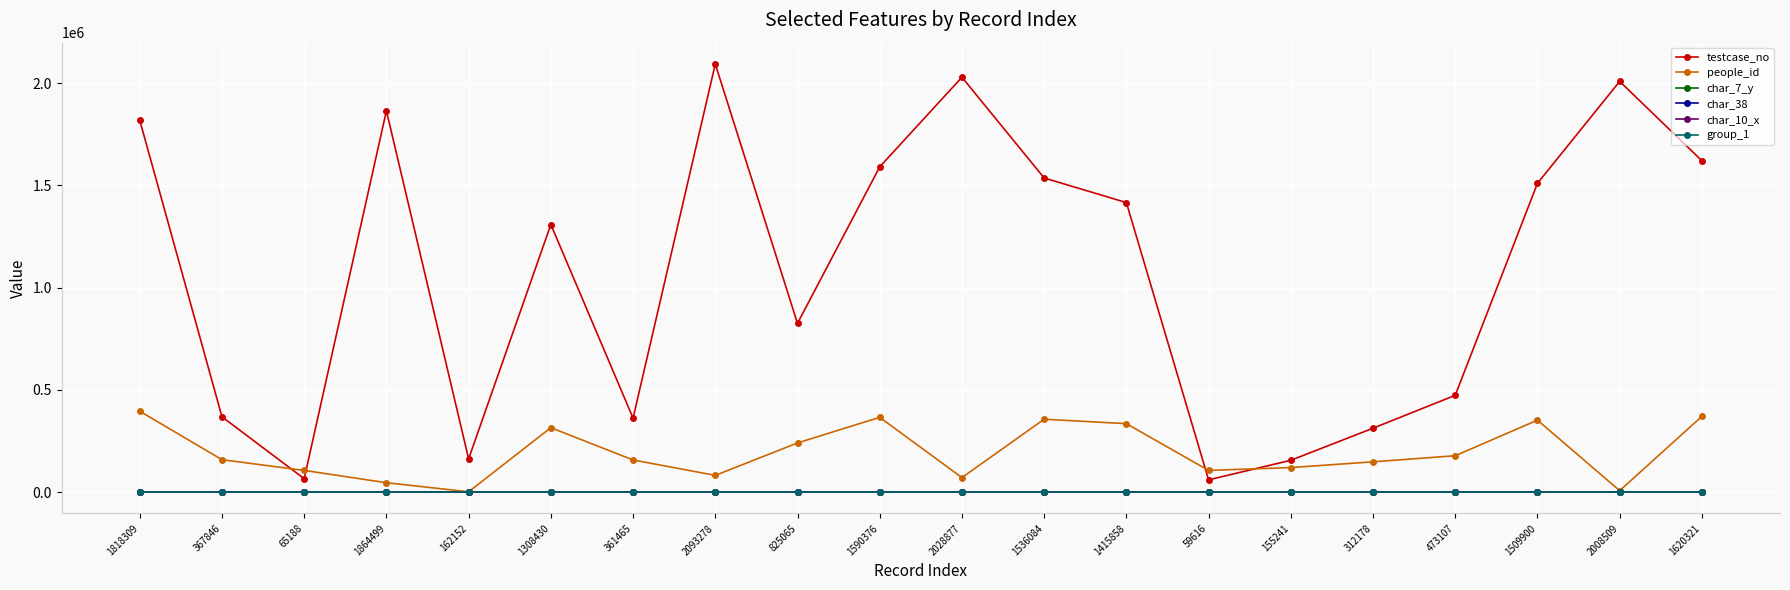

True or false: testcase_no and char_7_y cross at least once.

False